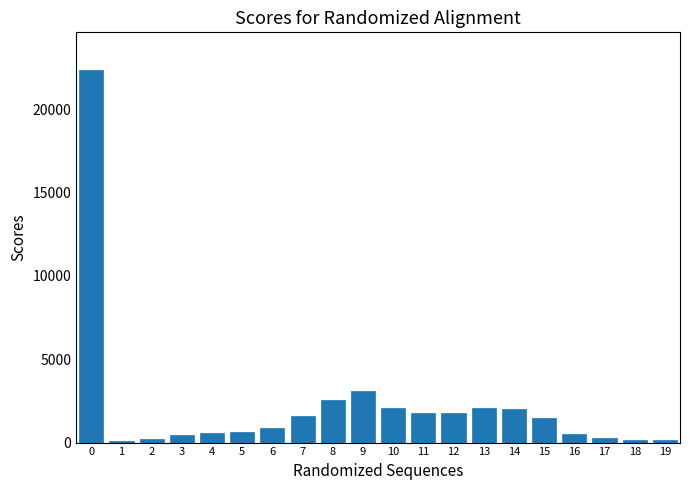

What is the greatest value displayed?

22386